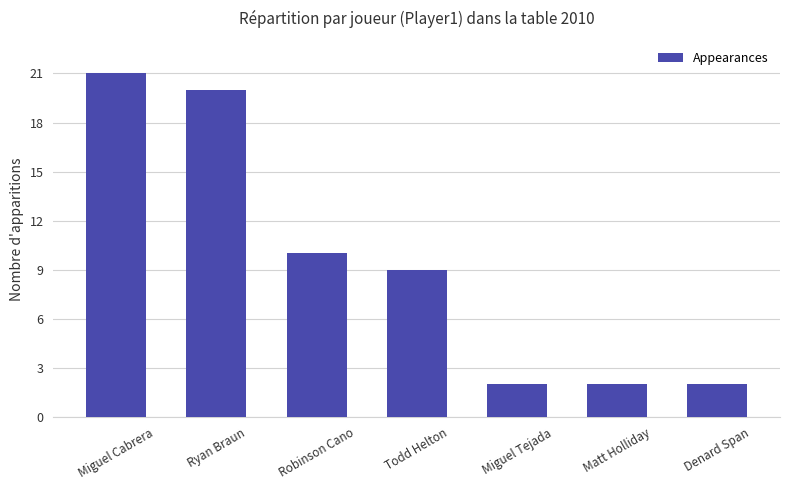

What is the change in value from Ryan Braun to Matt Holliday?

-18